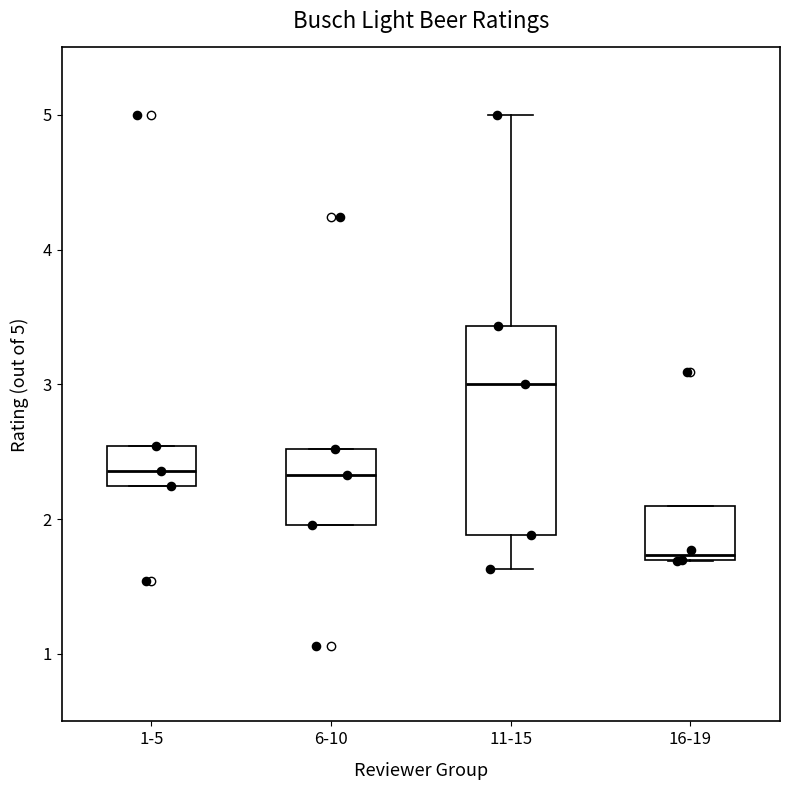

Where is the lower edge of the box for 6-10 on the y-axis? The values are not printed on the chart, so give them approximately, as read against the axis.

2.0